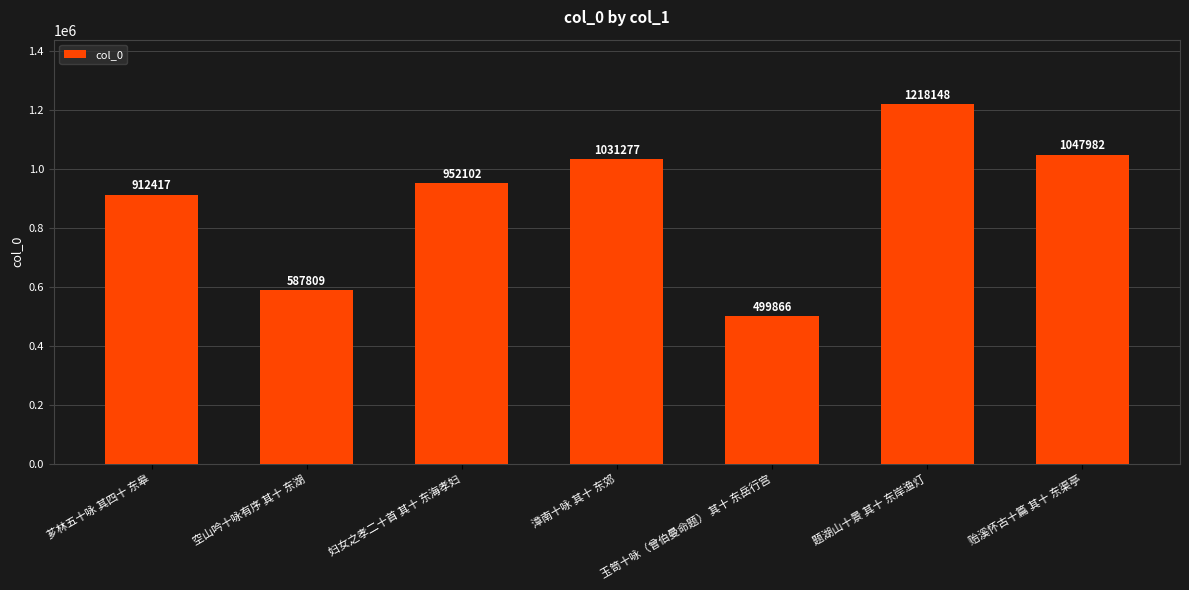

At which category does the chart reach its minimum across all series?

玉笥十咏（曾伯曼命题） 其十 东岳行宫